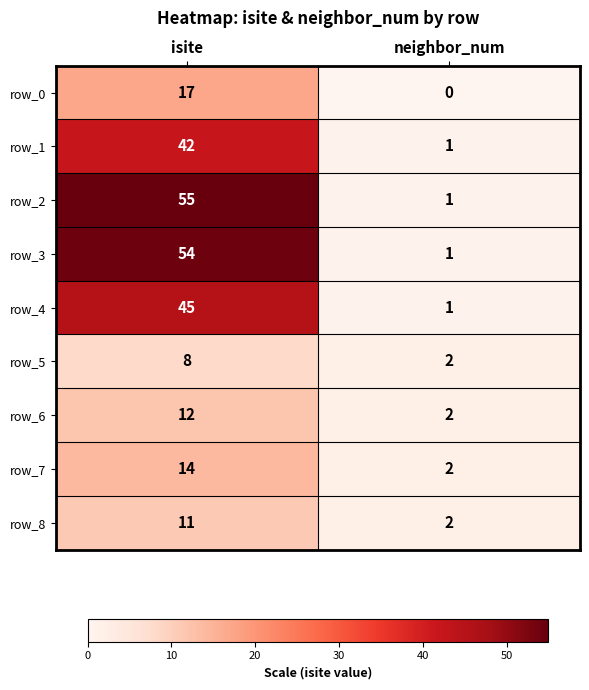

Reading left to right, transcribe all the data shown in this chart.

row_0: 17	0
row_1: 42	1
row_2: 55	1
row_3: 54	1
row_4: 45	1
row_5: 8	2
row_6: 12	2
row_7: 14	2
row_8: 11	2